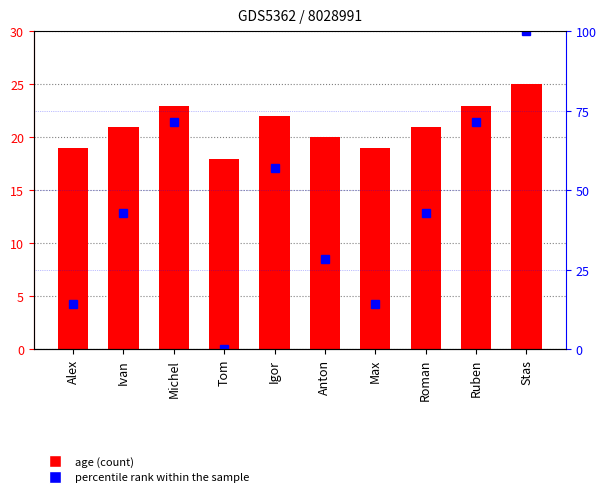

Is the value of percentile rank within the sample at Tom greater than the value of age at Ivan?

No